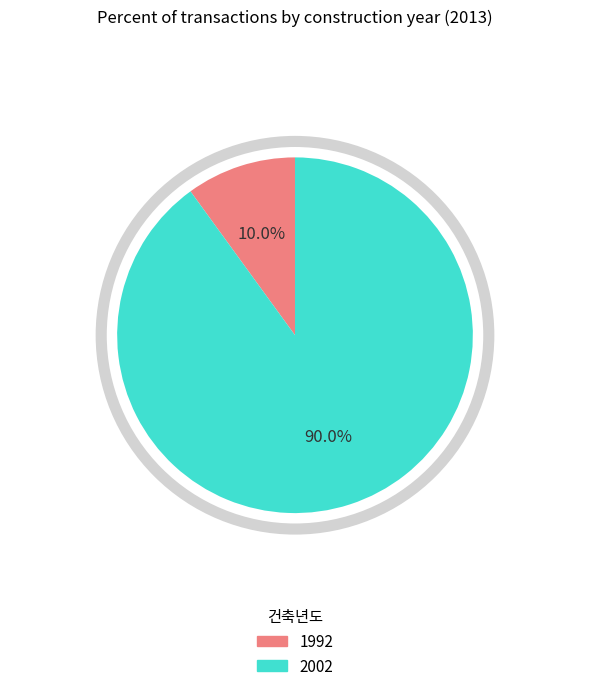

How many segments does this pie chart have?

2